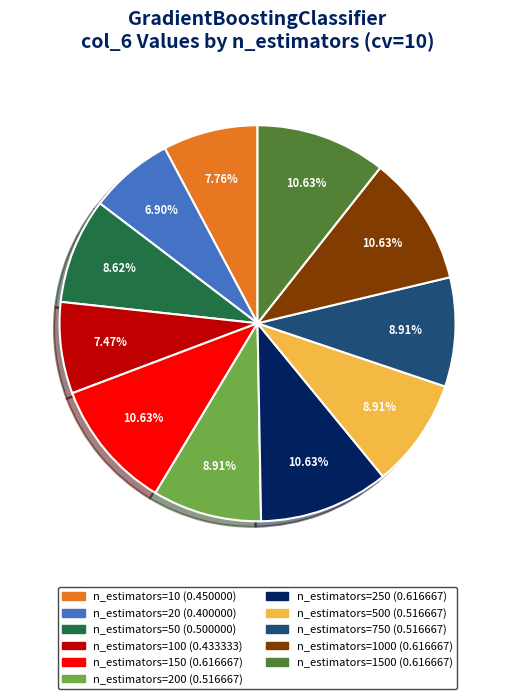

Does any single category account for the majority?

No